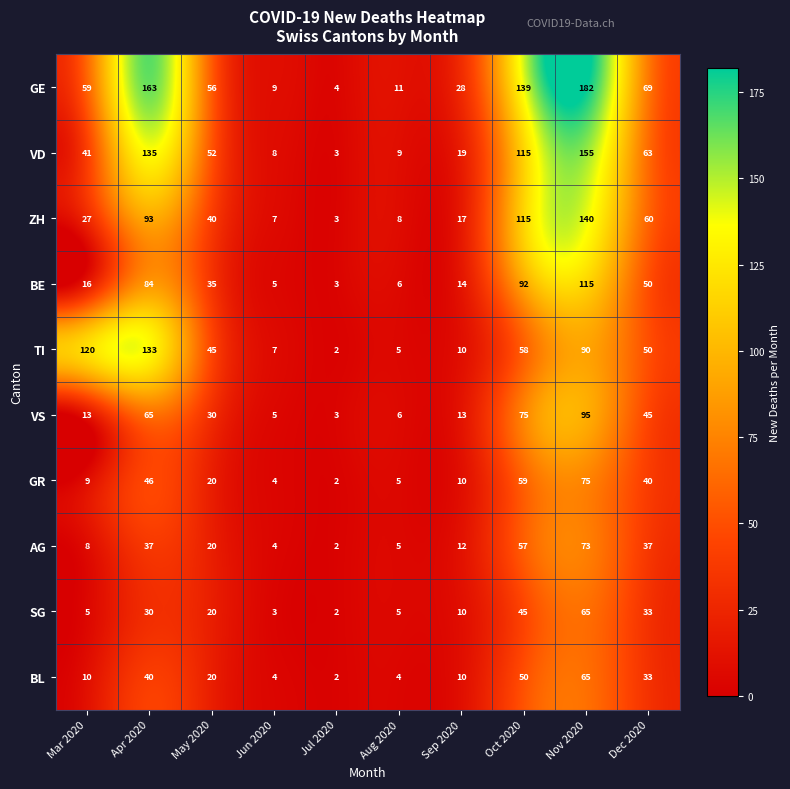

The value of GR at Aug 2020 is 3. True or false?

False